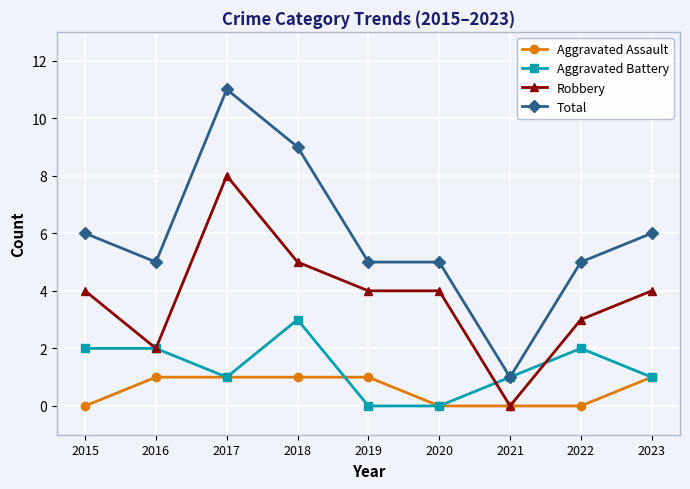

Where is the first local minimum for Robbery?

2016